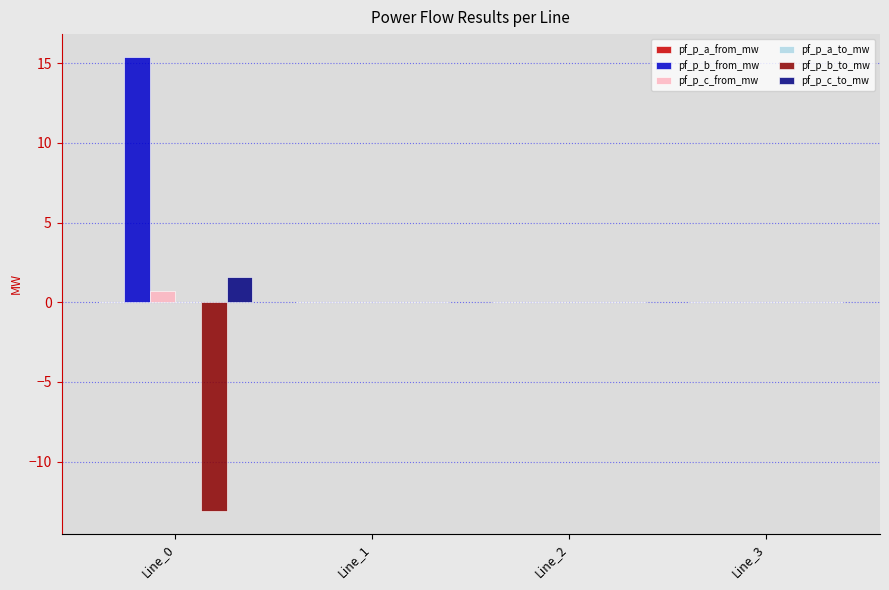

What is the greatest value displayed?

15.4